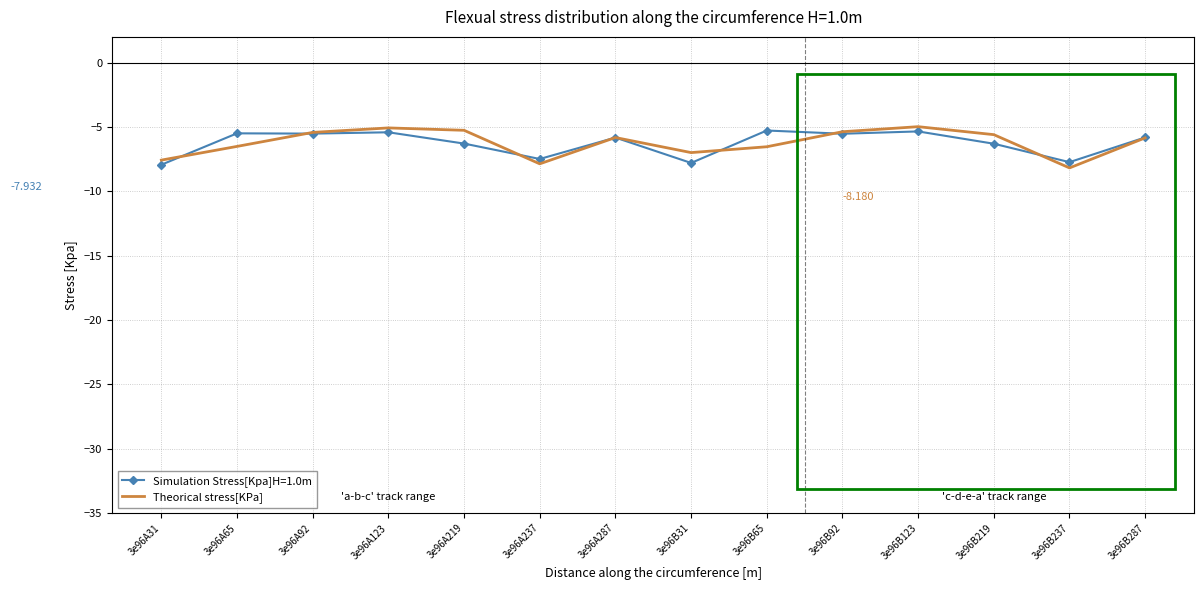

What are all the series names shown in the legend?

Simulation Stress[Kpa]H=1.0m, Theorical stress[KPa]